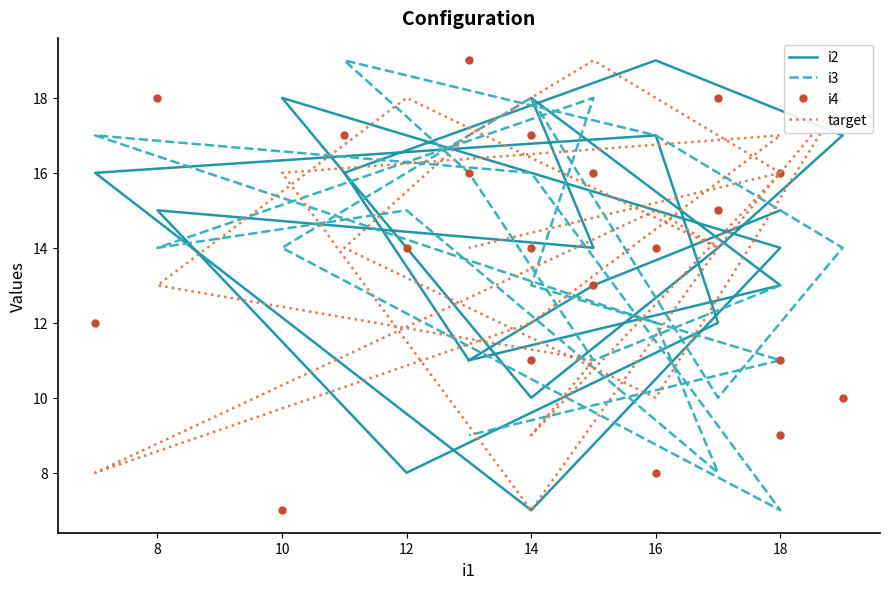

Which label corresponds to the smallest value in the chart?

14